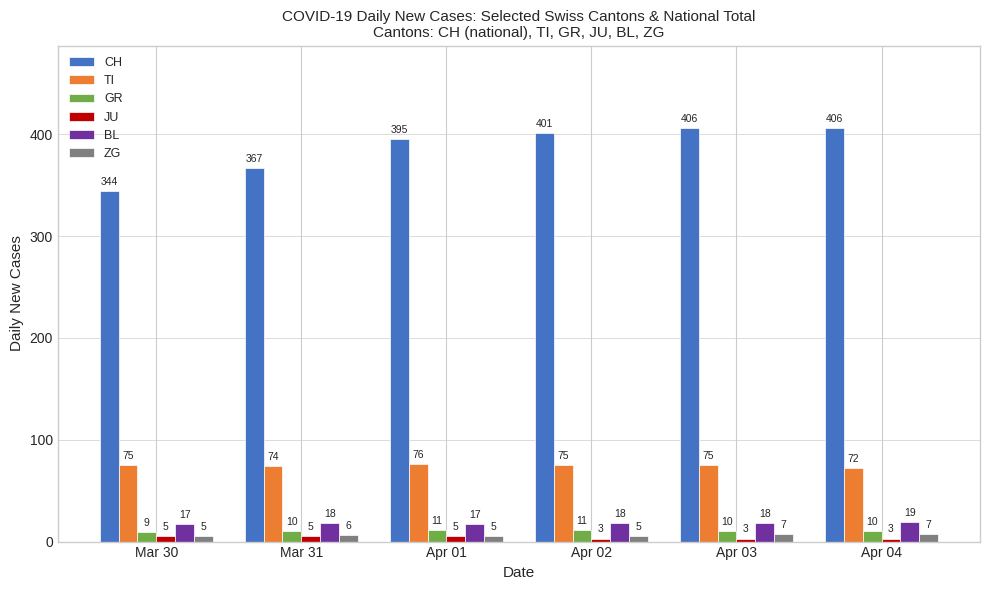

Count the number of categories in the chart.

6